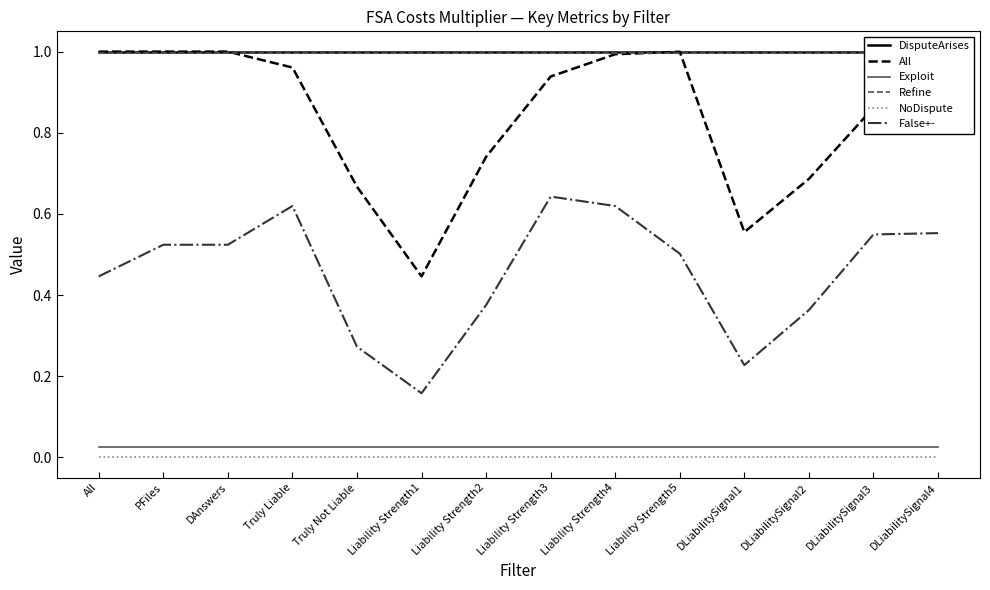

True or false: False+- and DisputeArises cross at least once.

False